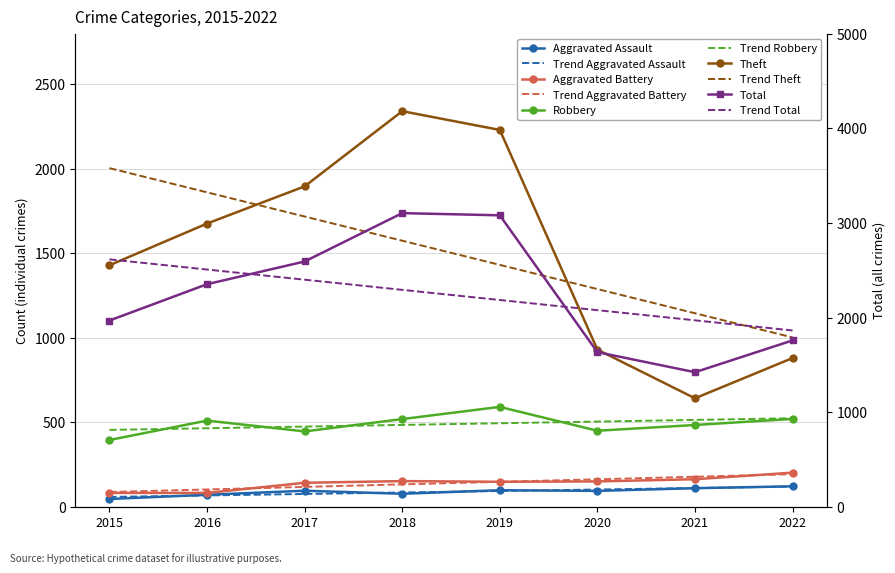

Is it true that Theft equals 160 at 2021?

False